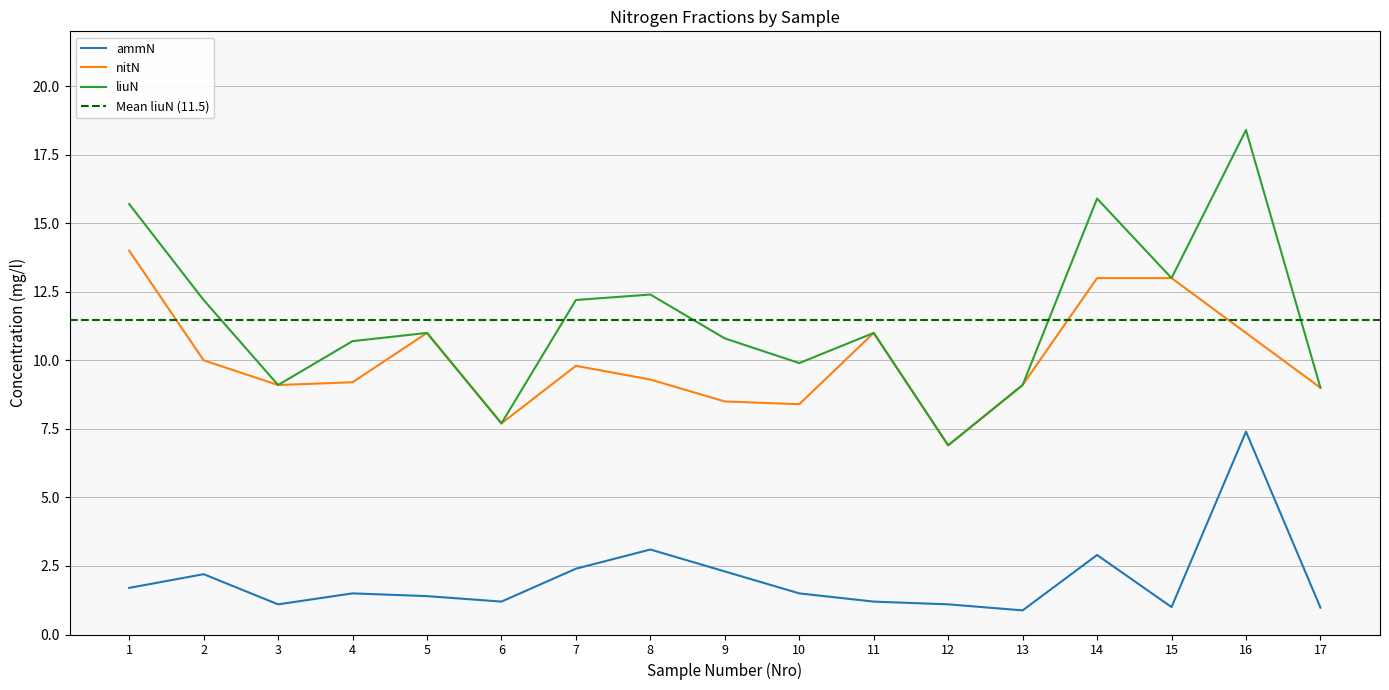

Is it true that nitN equals 15.9 at 13?

False